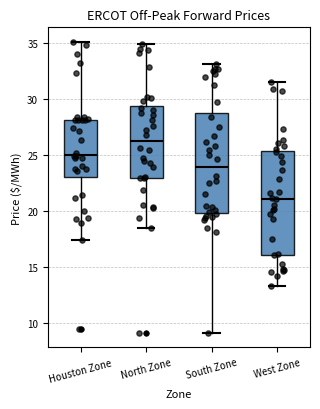

Reading left to right, read every box against the y-axis: the position of its median line, the range the box covers, and the ends of its whiskers. The values are not printed on the chart, so give them approximately, as read against the axis.

Houston Zone: median 25.0, box 23.0 to 28.0, whiskers 17.5 to 35.0
North Zone: median 26.0, box 23.0 to 29.5, whiskers 18.5 to 35.0
South Zone: median 24.0, box 20.0 to 28.5, whiskers 9.0 to 33.0
West Zone: median 21.0, box 16.0 to 25.5, whiskers 13.5 to 31.5